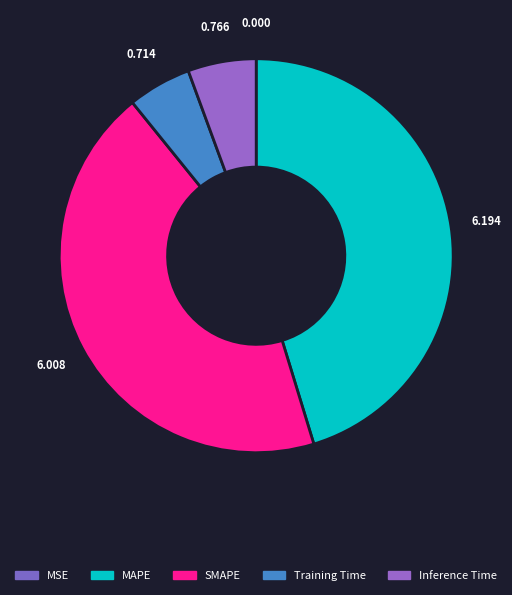

To the nearest percent, what is the difference between the largest and smallest slice percentages?

45%